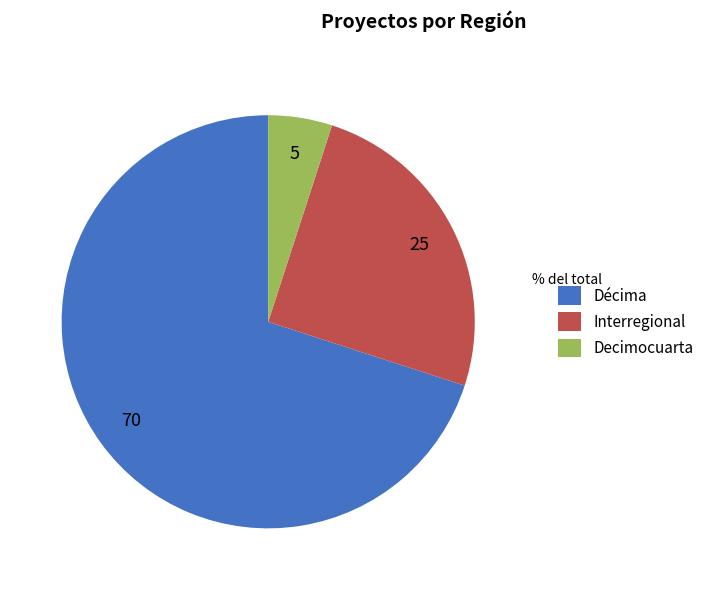

Is Décima the majority of the pie?

Yes